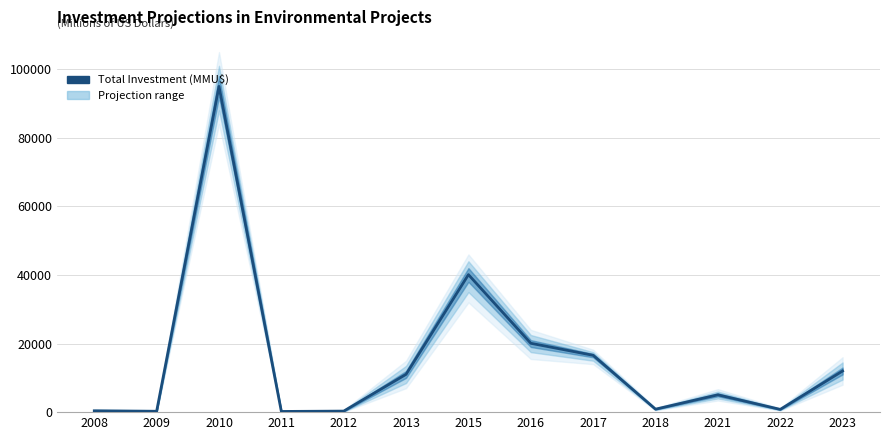

Reading left to right, list all the values displayed in this chart.

389	250	95000	200	300	11032	40100	20085	16574	864	5050	800	12000